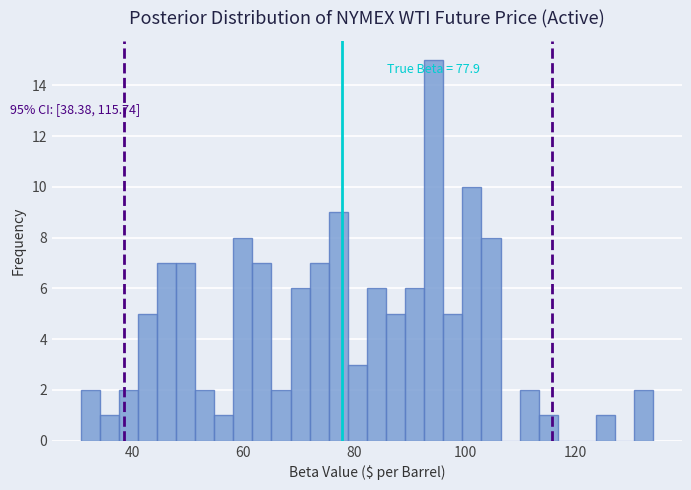

Around what value on the x-axis is the tallest bar? Give the approximate position of its centre, as read against the axis.

94